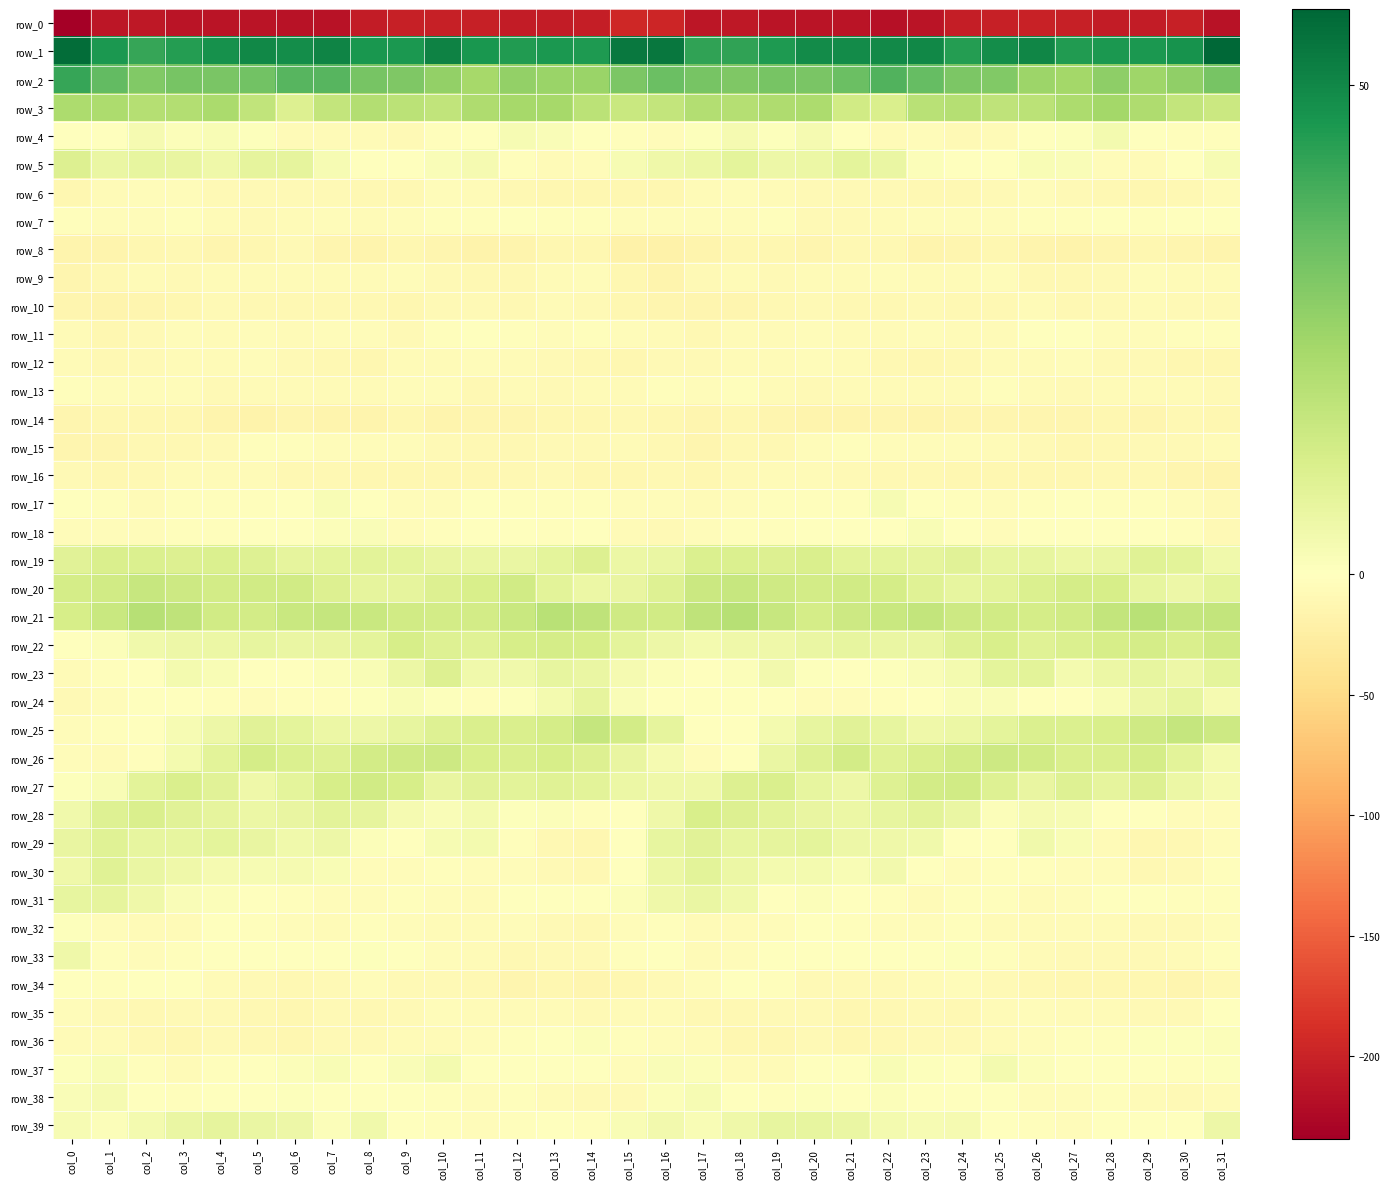

How many categories are shown in the chart?

32